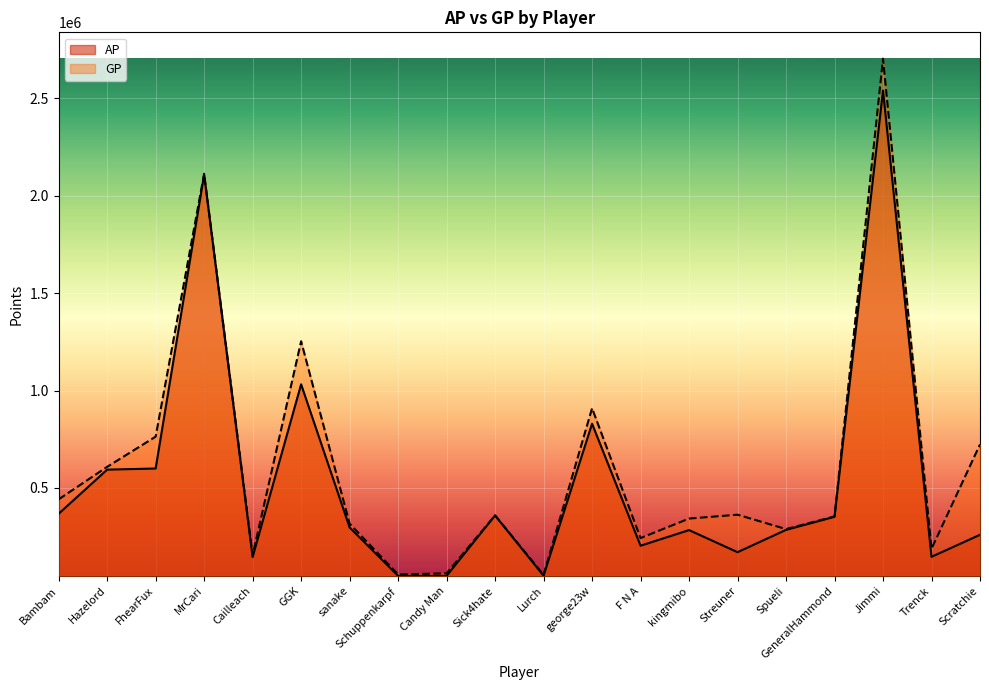

True or false: AP and GP cross at least once.

False